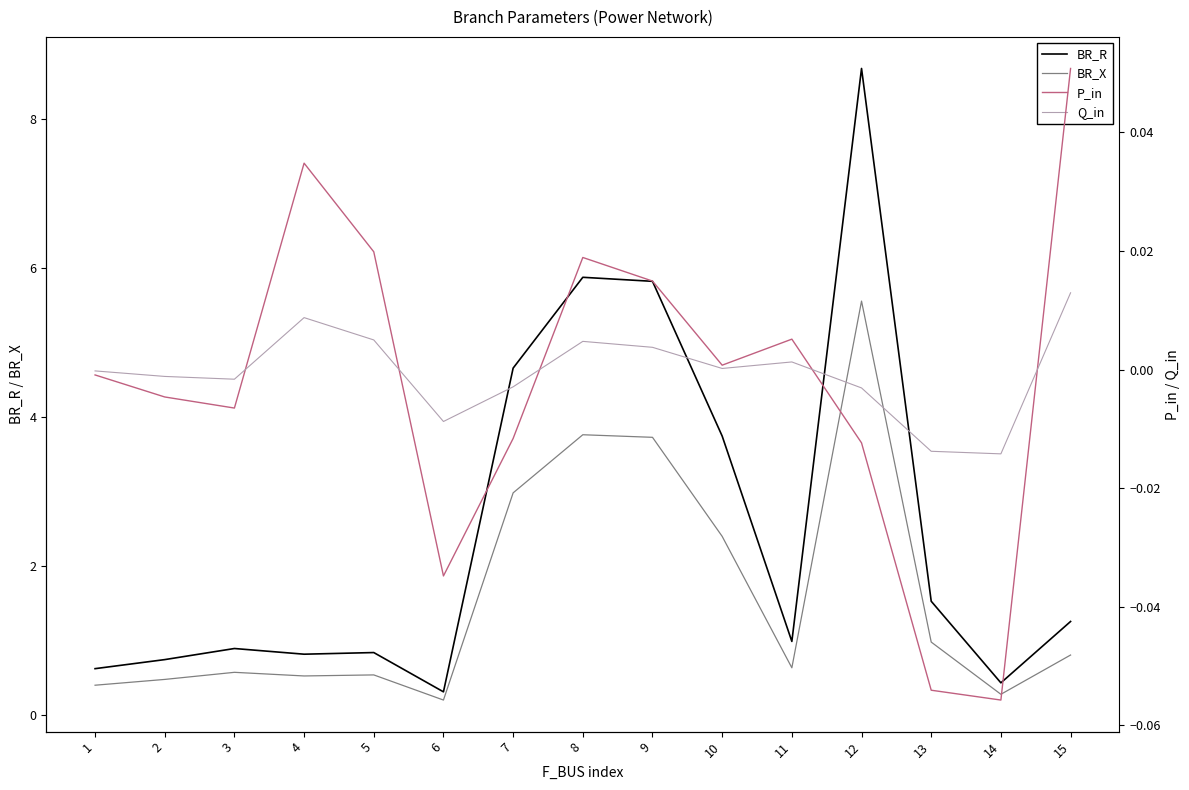

Does the chart display data point markers on the line(s)?

No